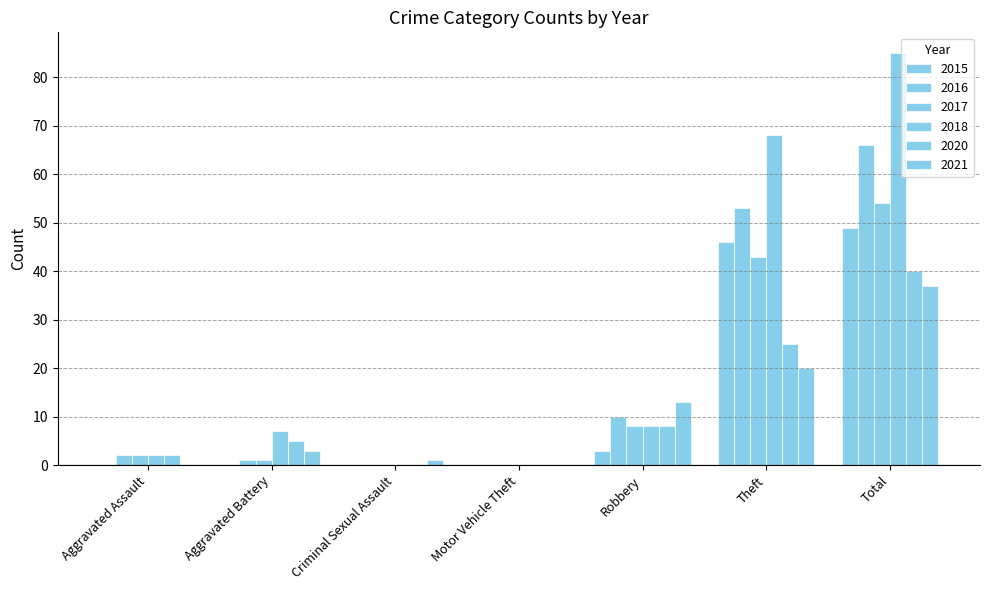

Are the bars horizontal?

No